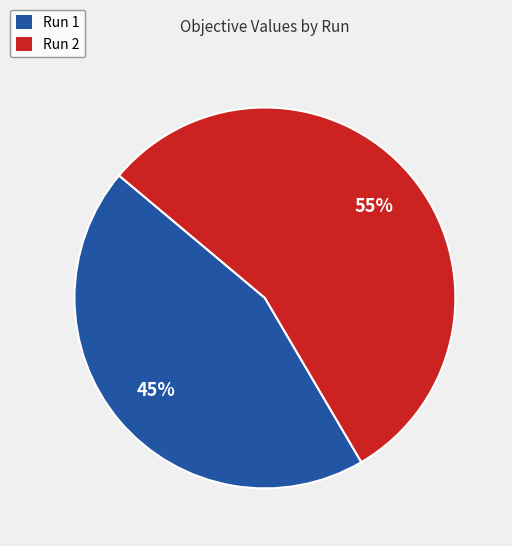

To the nearest percent, what percentage of the pie is Run 1?

45%